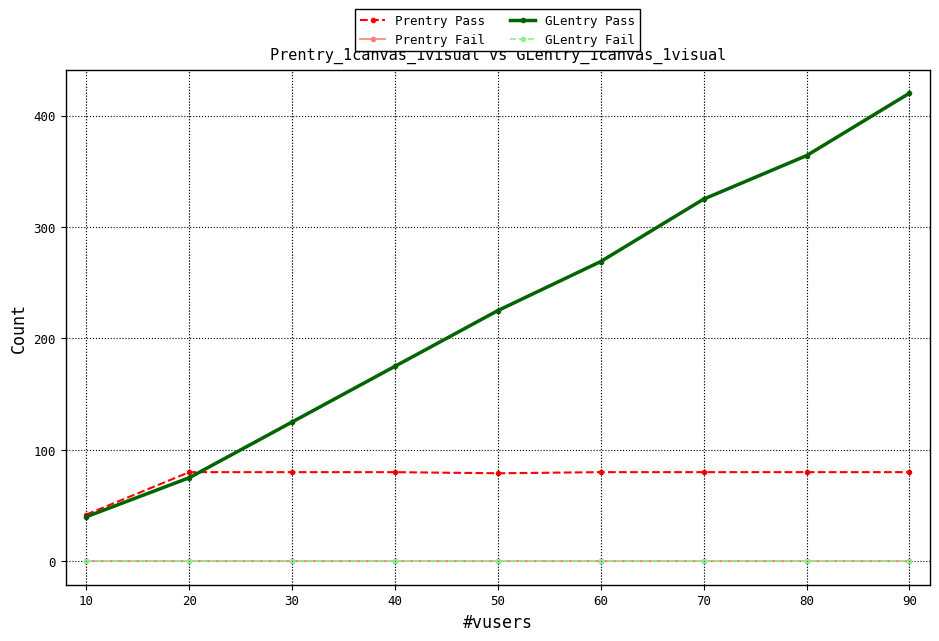

True or false: GLentry Fail and Prentry Fail intersect in this chart.

False